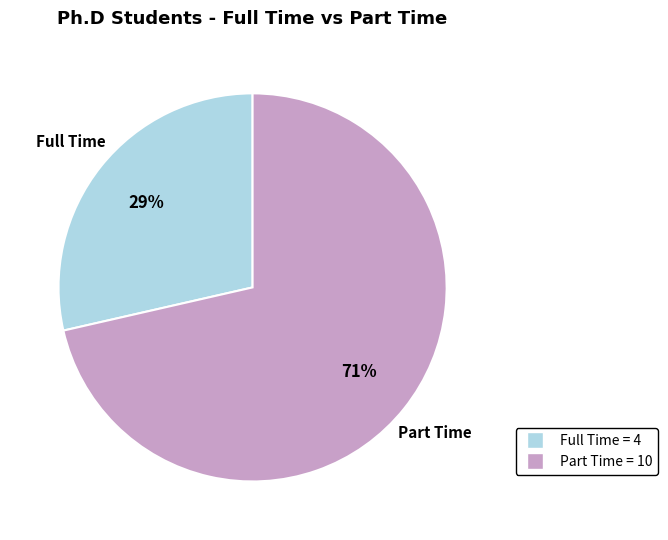

To the nearest percent, what percentage of the pie is Part Time?

71%